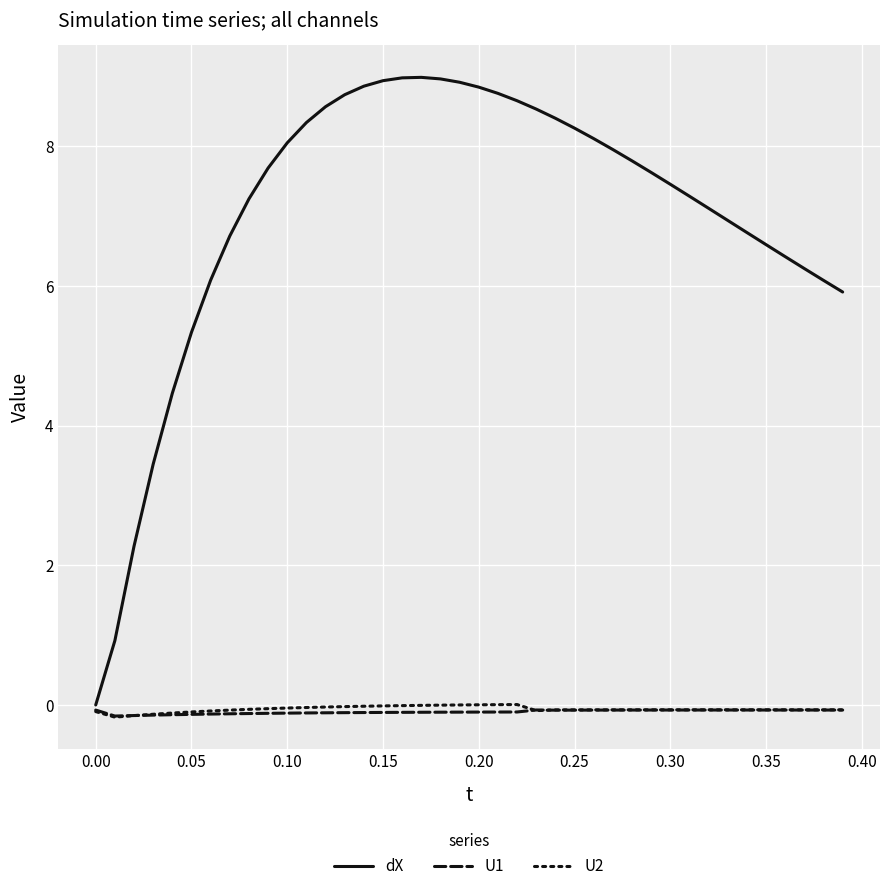

At how many categories does at least one series exceed 3?

37